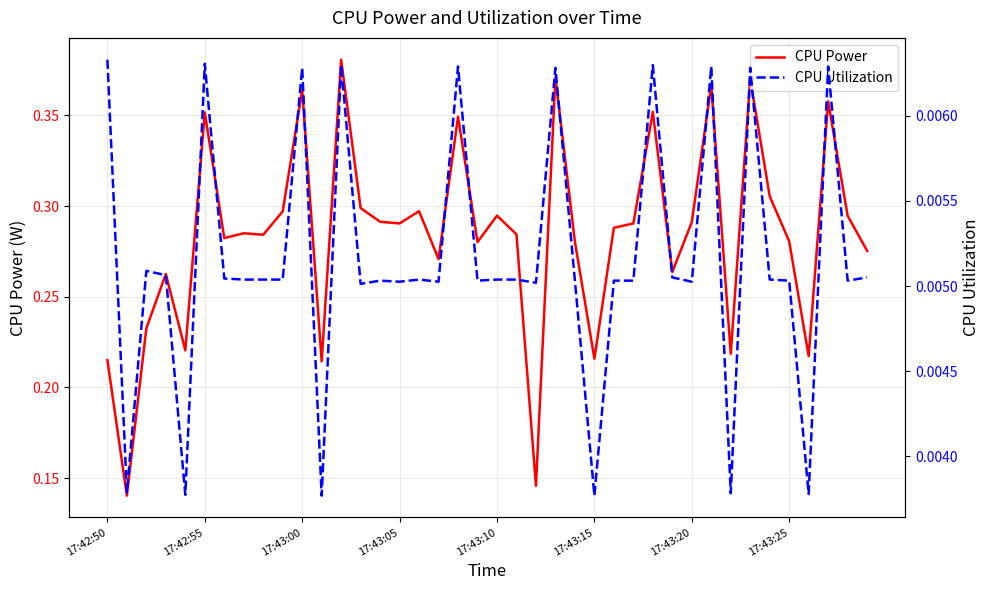

Where is CPU Utilization nearest to the value 0?

11